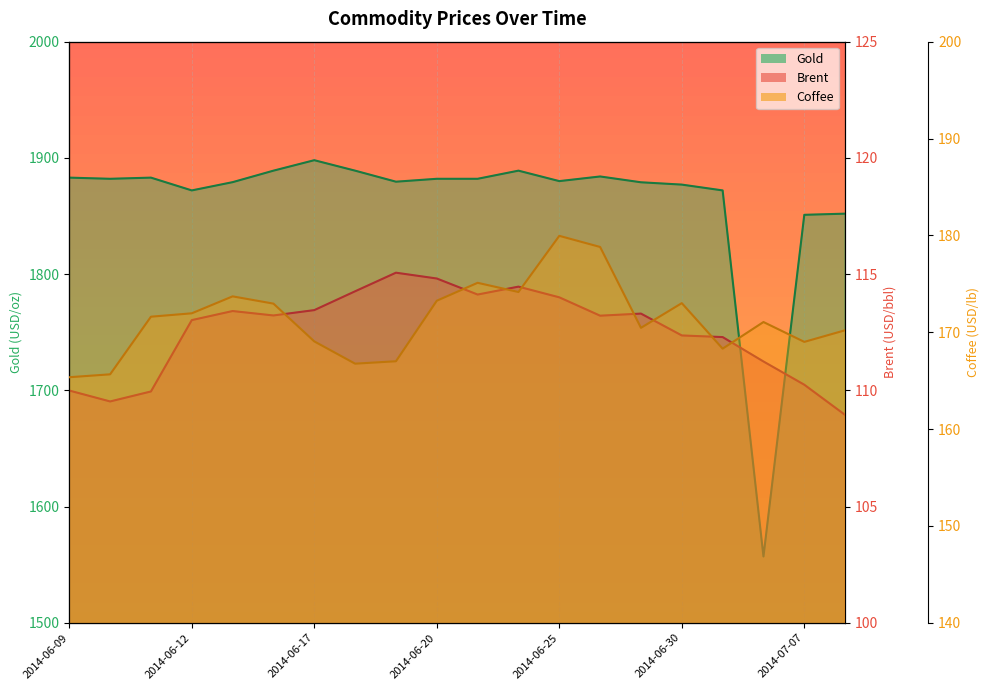

Where does the Coffee series first go above 171?

2014-06-11